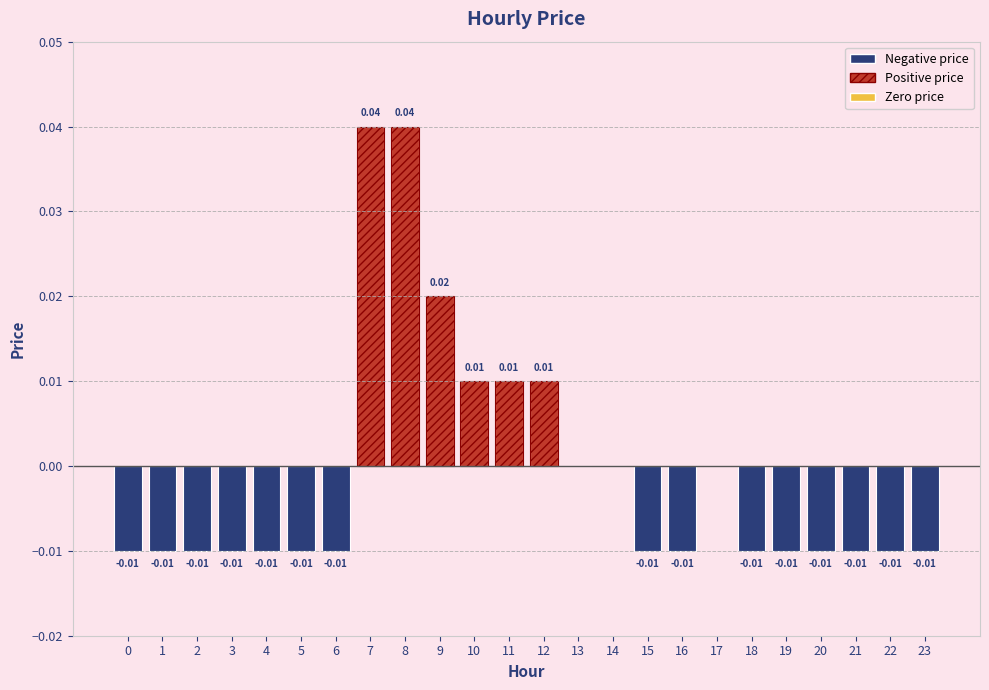

List the labels in order of value, smallest first.

0, 1, 2, 3, 4, 5, 6, 15, 16, 18, 19, 20, 21, 22, 23, 13, 14, 17, 10, 11, 12, 9, 7, 8